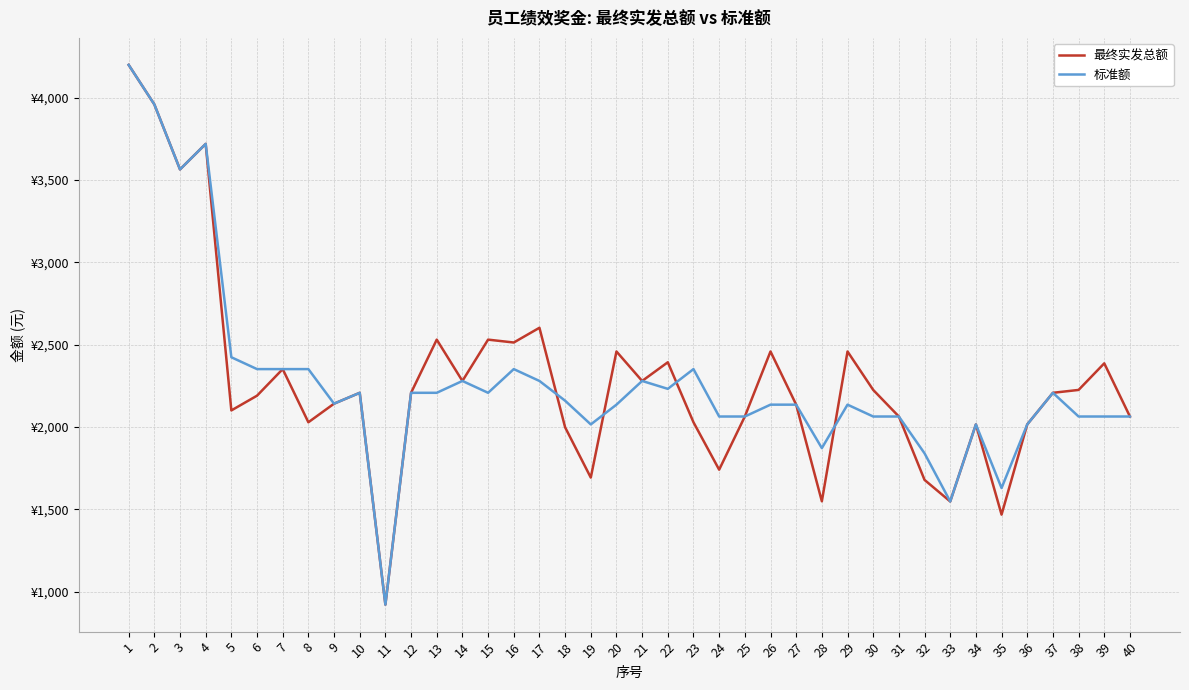

What are all the series names shown in the legend?

最终实发总额, 标准额